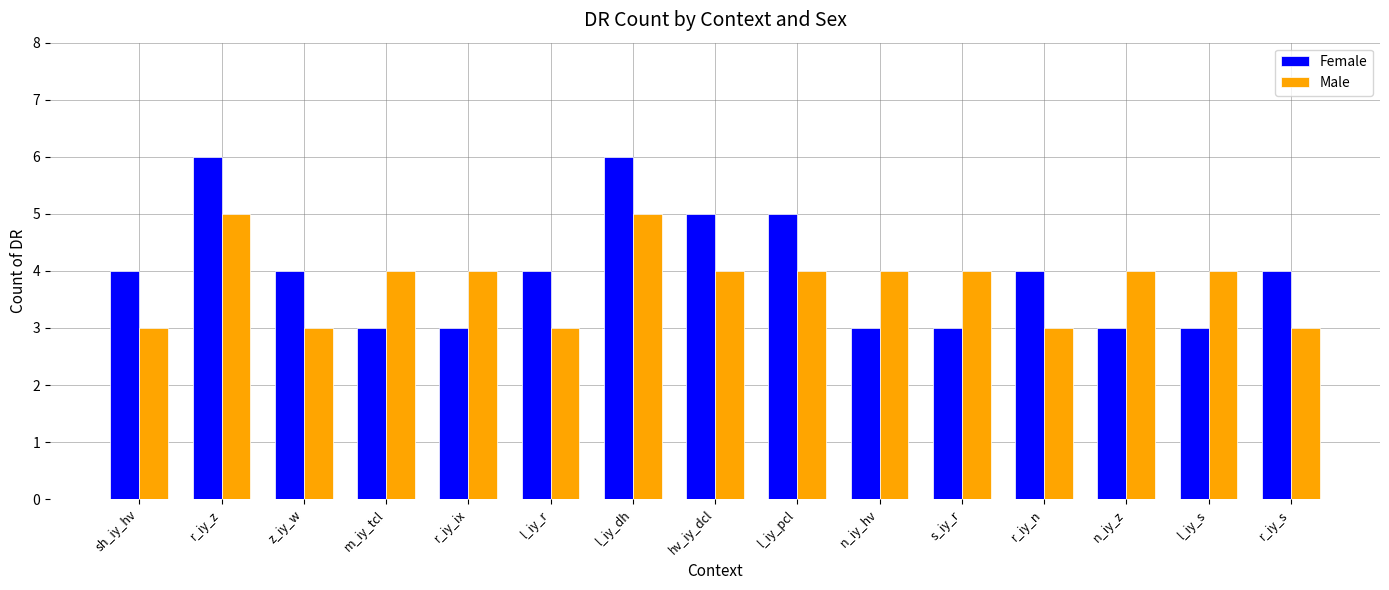

What is the lowest value of the Male series?

3